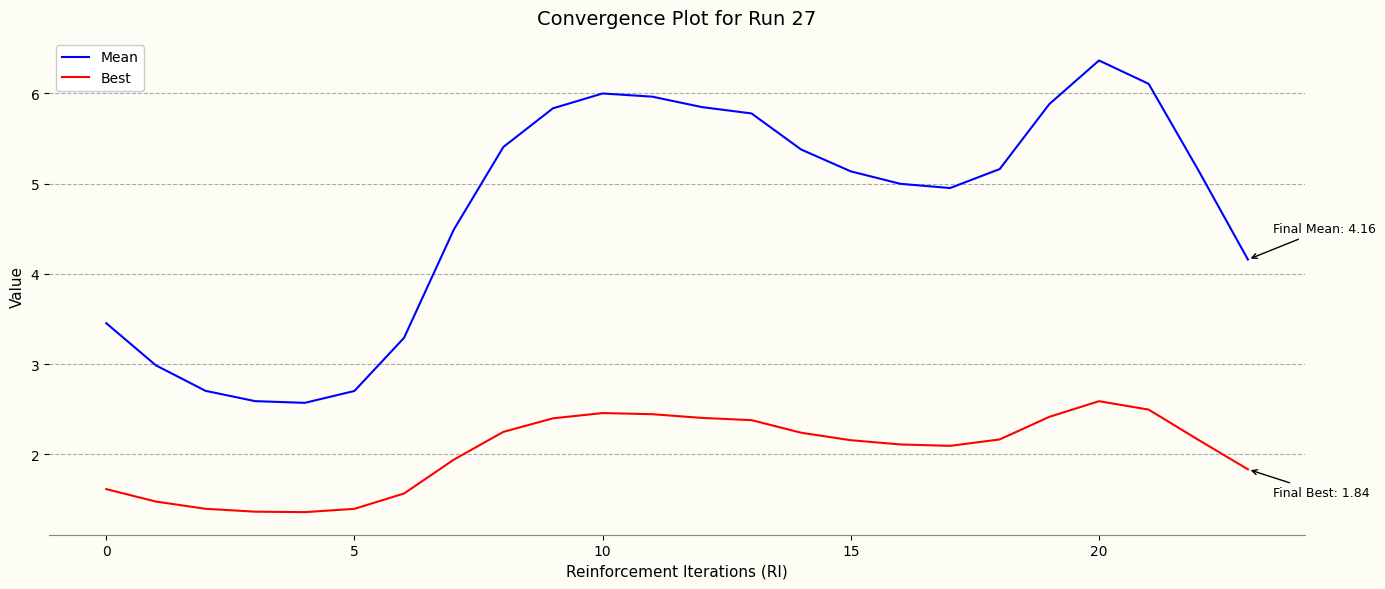

Which series has the widest spread of values?

Mean